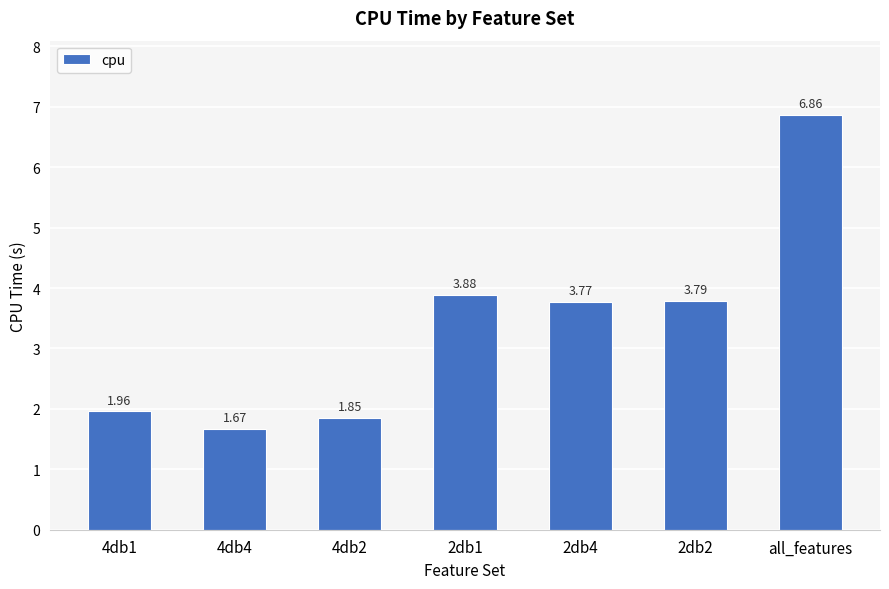

Which category has the highest value across all series?

all_features